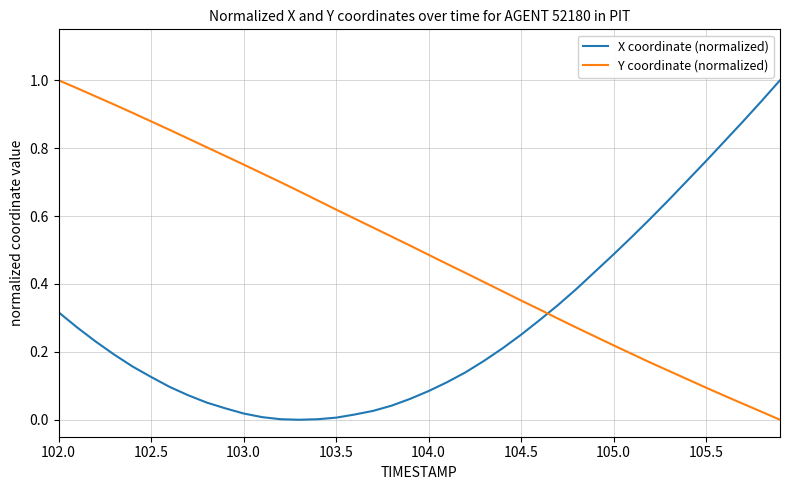

Which series ends up on top after the final intersection of Y coordinate (normalized) and X coordinate (normalized)?

X coordinate (normalized)